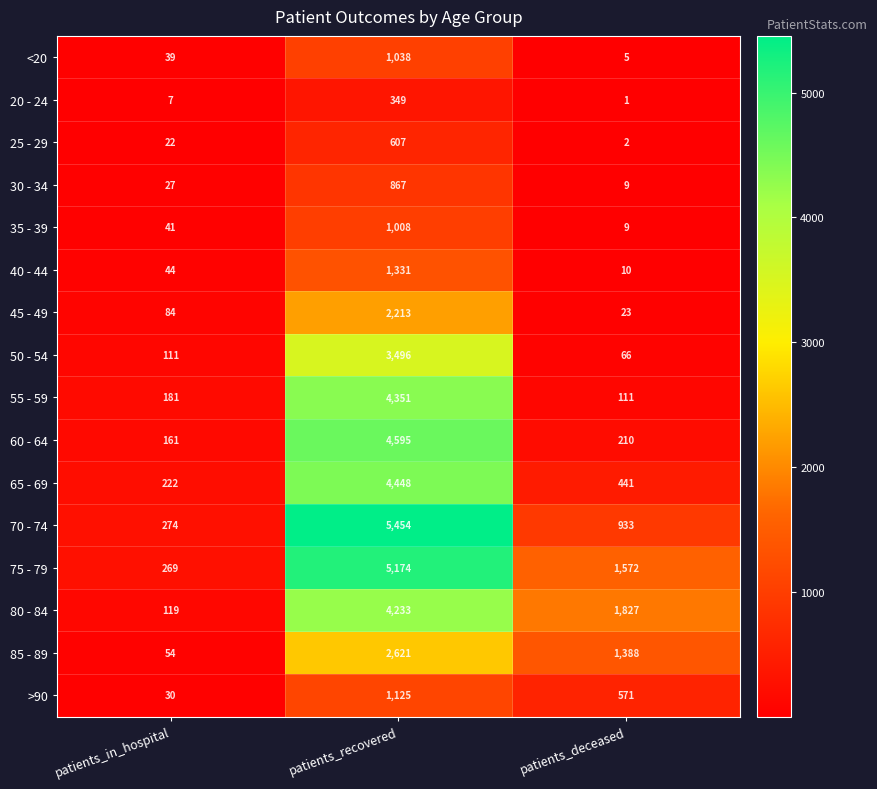

What is the difference between the maximum and second lowest values in the 35 - 39 series?

967